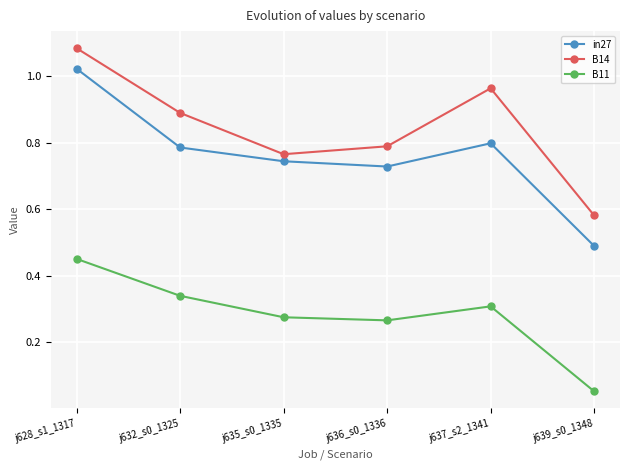

Where is in27 nearest to the value 0?

j639_s0_1348